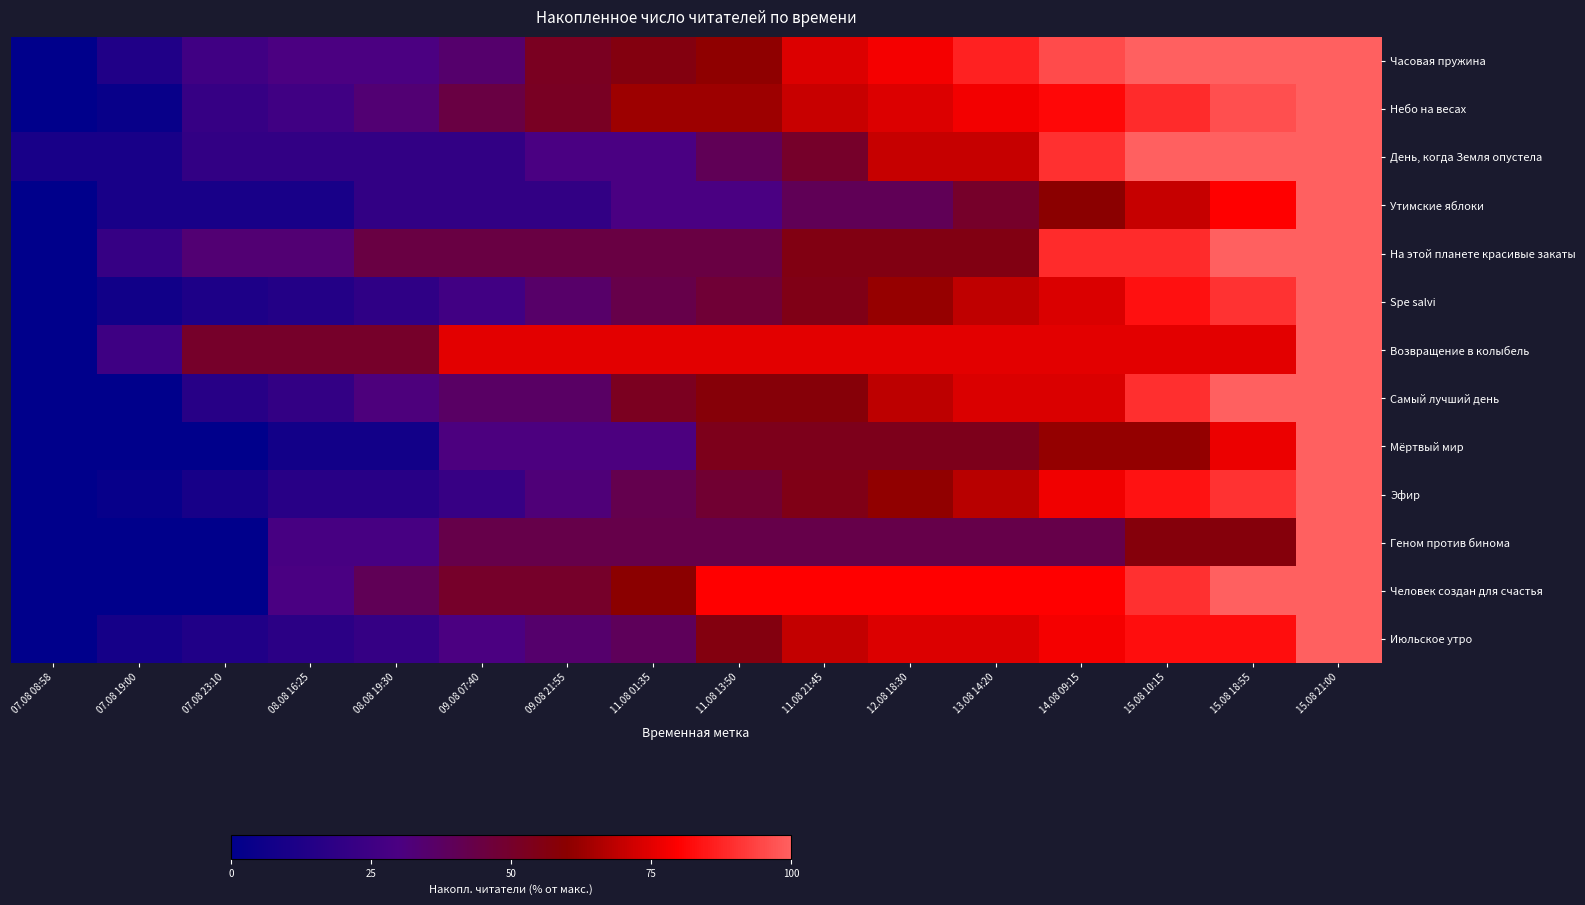

At which category is the sum across all series the highest?

15.08 21:00